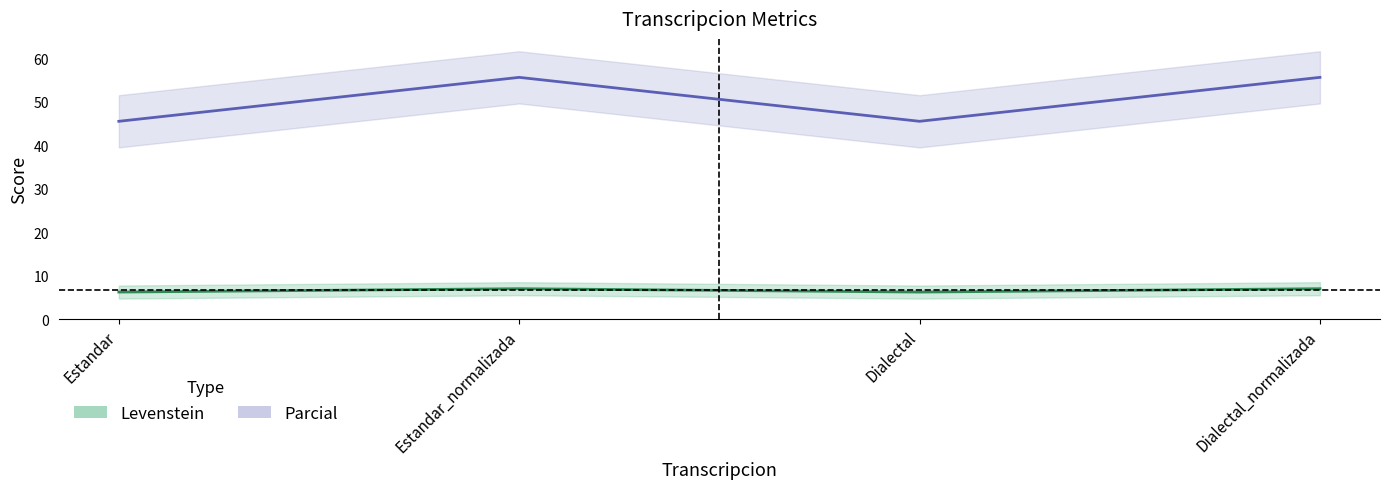

At which category does Levenstein reach its first local peak?

Estandar_normalizada